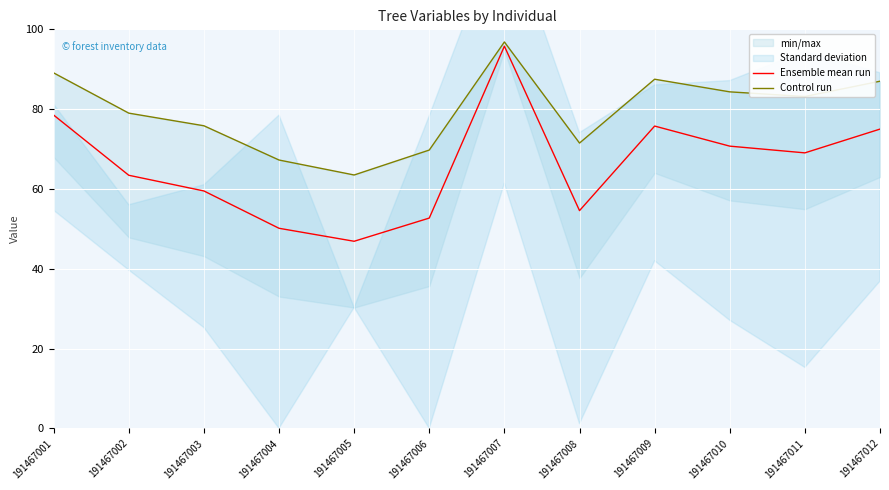

How many data points in Ensemble mean run are above 69?

6